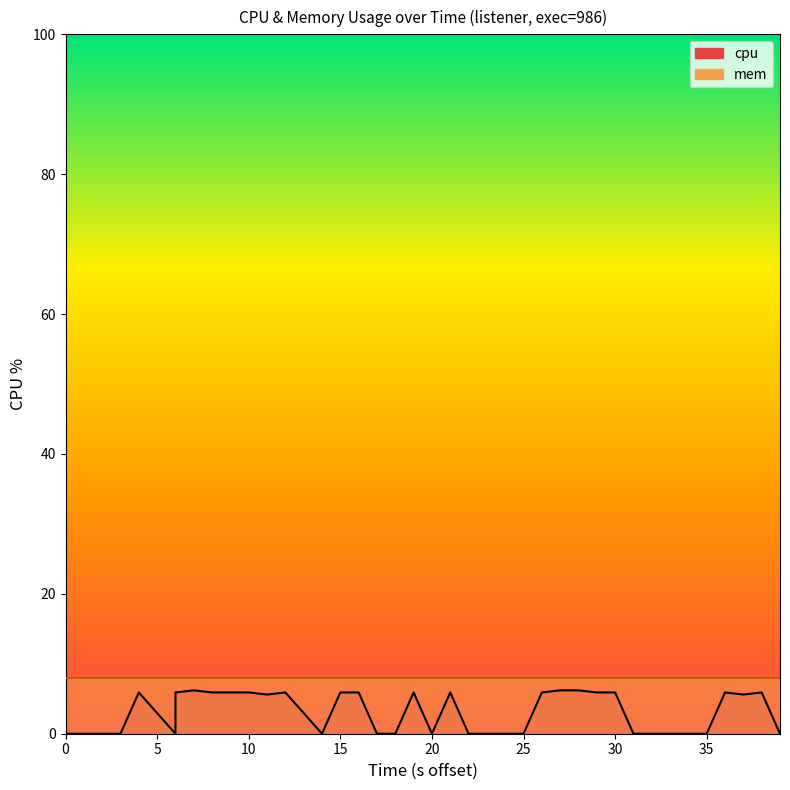

What is the difference between the maximum and minimum values?

6.2